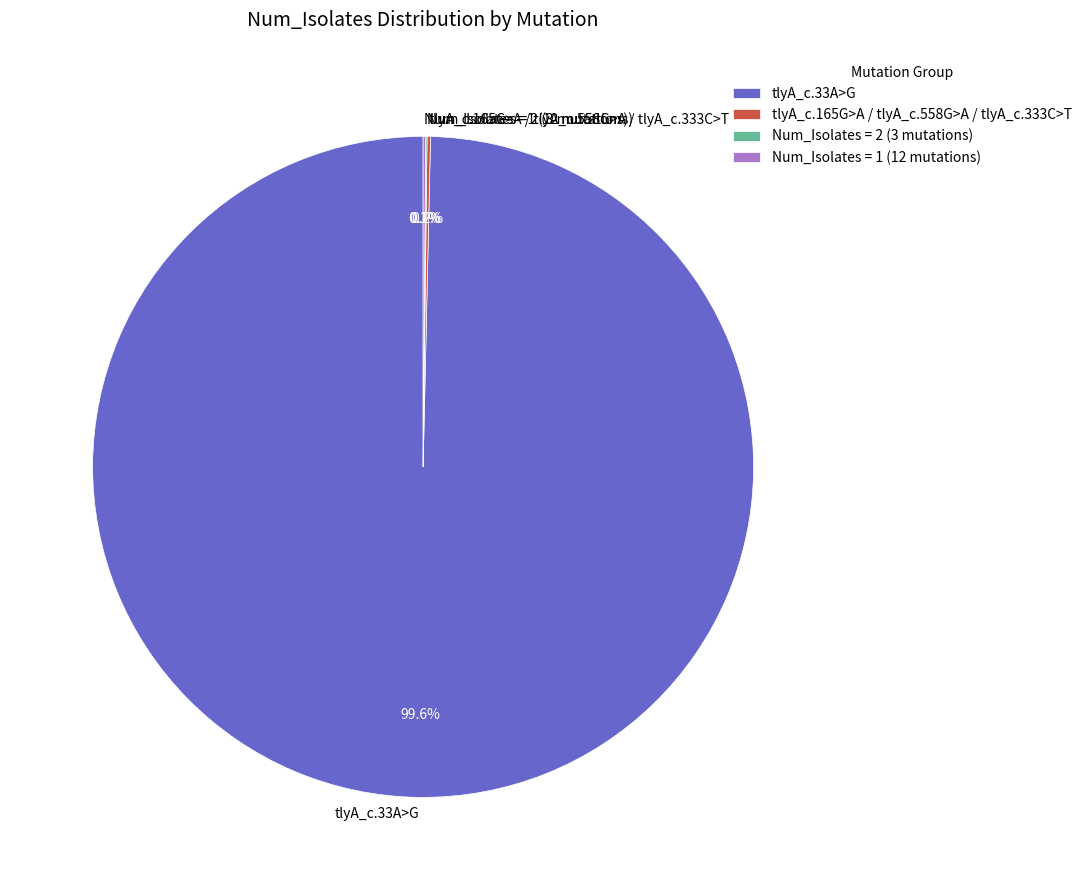

What is the majority slice?

tlyA_c.33A>G